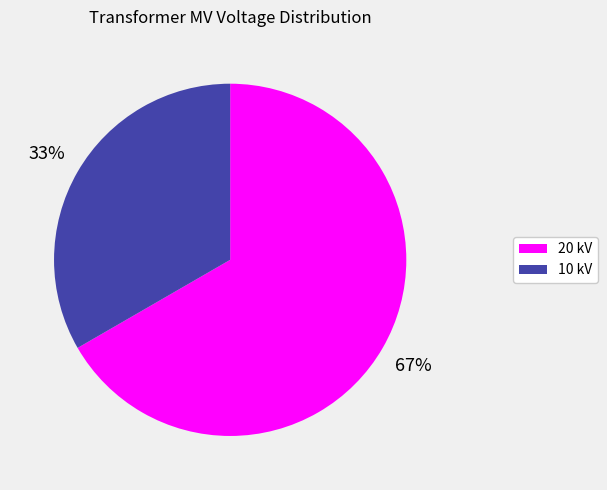

To the nearest percent, what is the average slice percentage?

50%